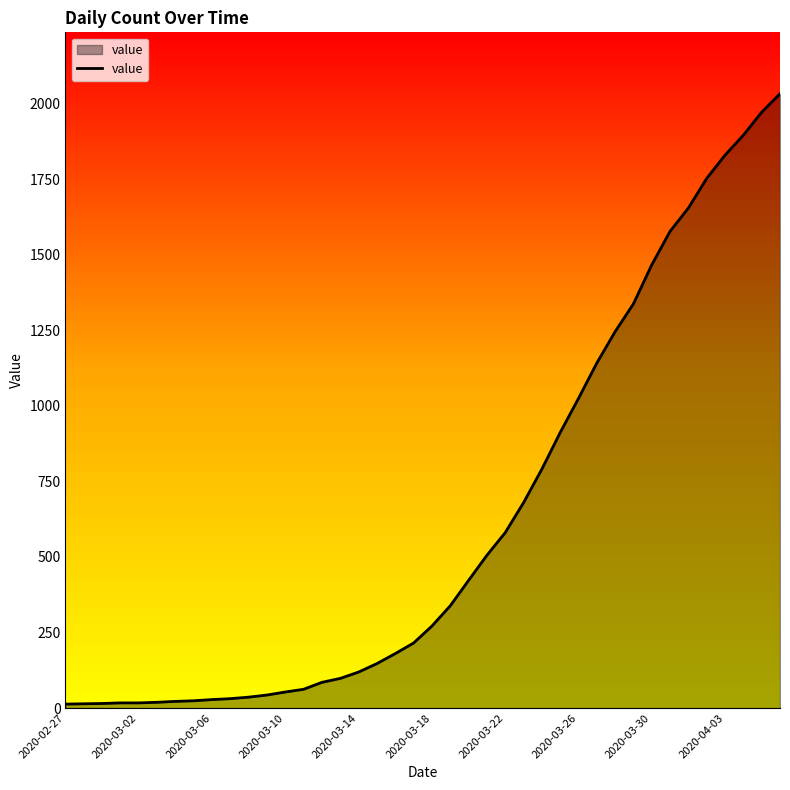

What is the maximum value shown in the chart?

2032